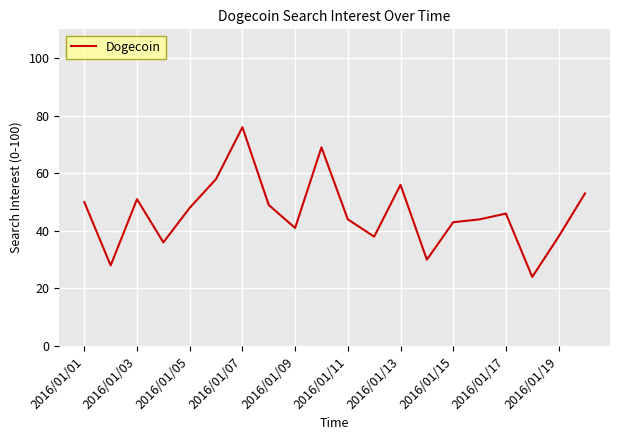

What is the difference between the maximum and minimum values?

52